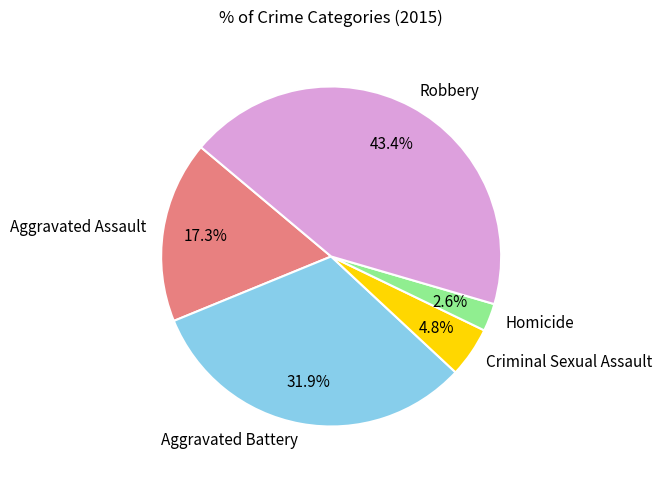

Does any single category account for the majority?

No